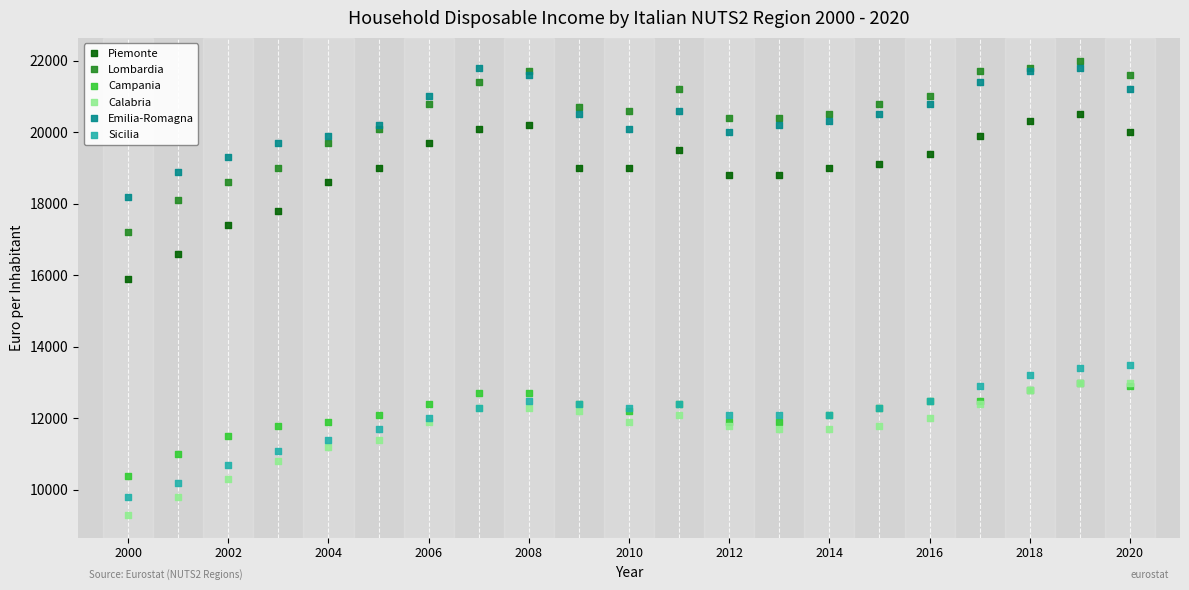

Which series contains the lowest Y value?

Calabria